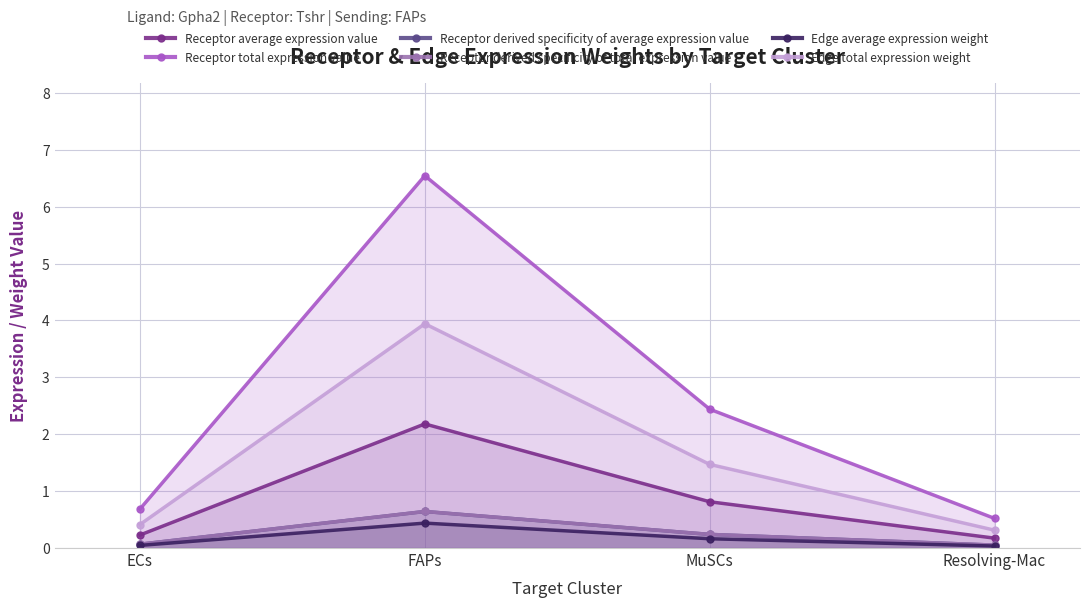

What is the highest value of the Receptor average expression value series?

2.2